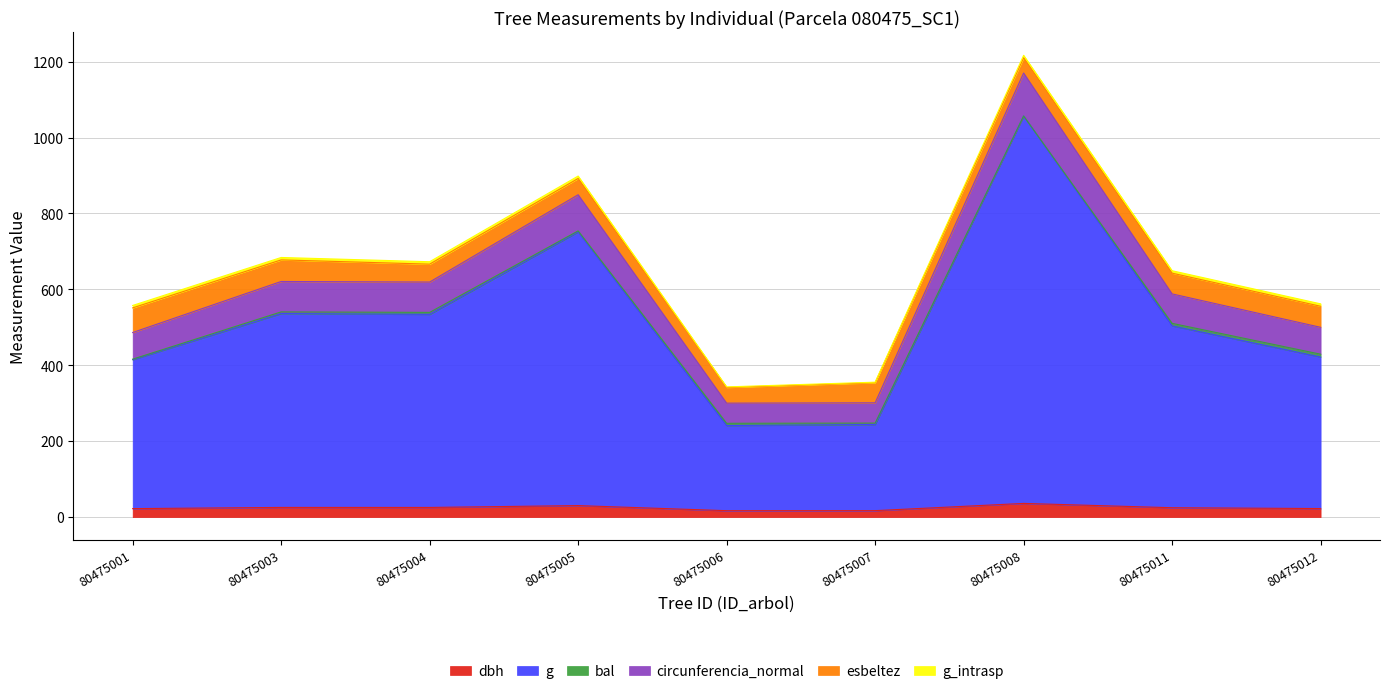

Where does the dbh series first go above 24?

80475003